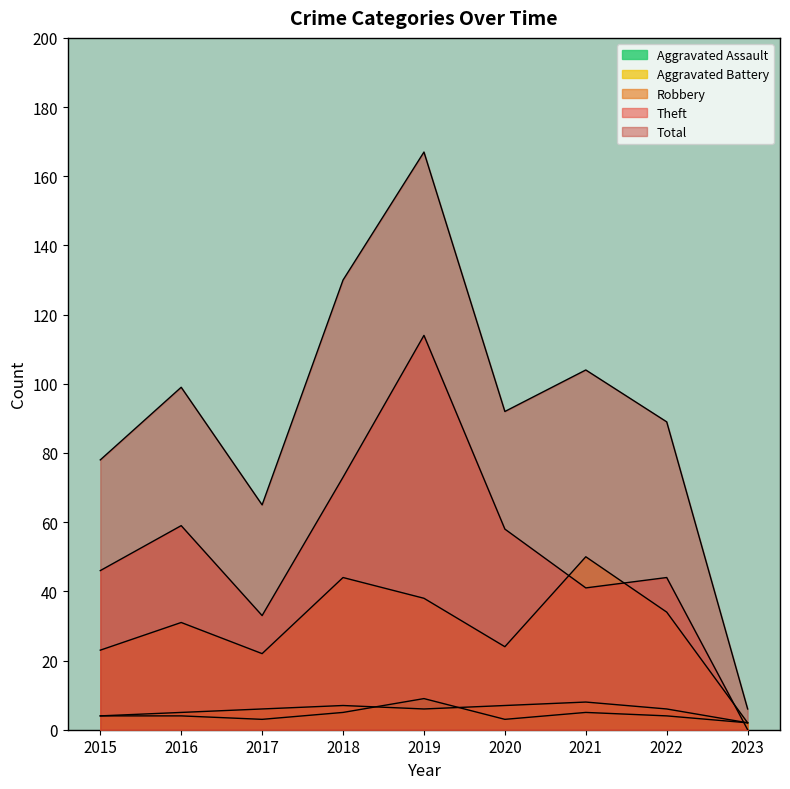

Does the chart have visible grid lines?

No